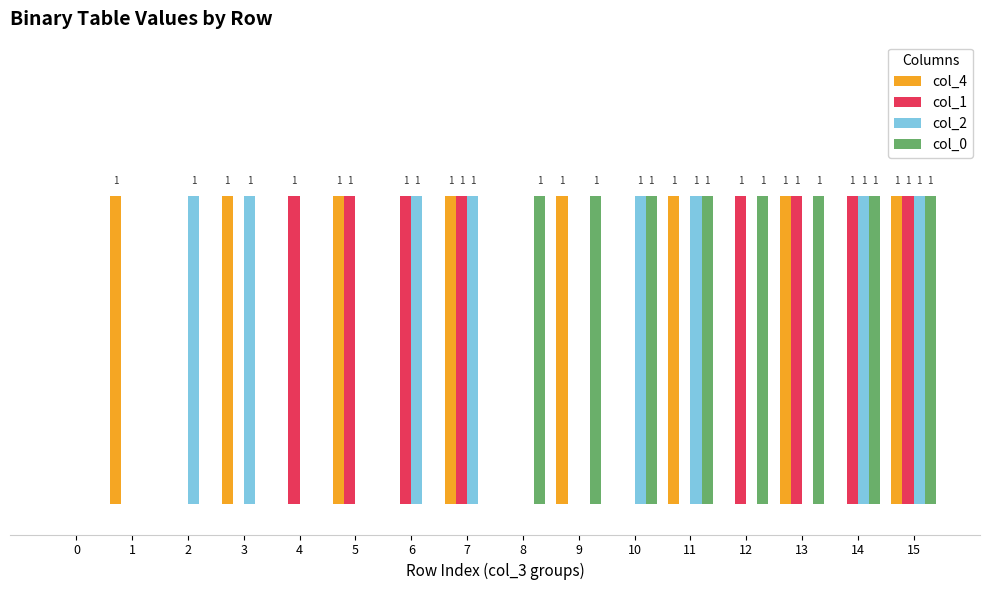

Between 14 and 15, which series saw the biggest shift?

col_4